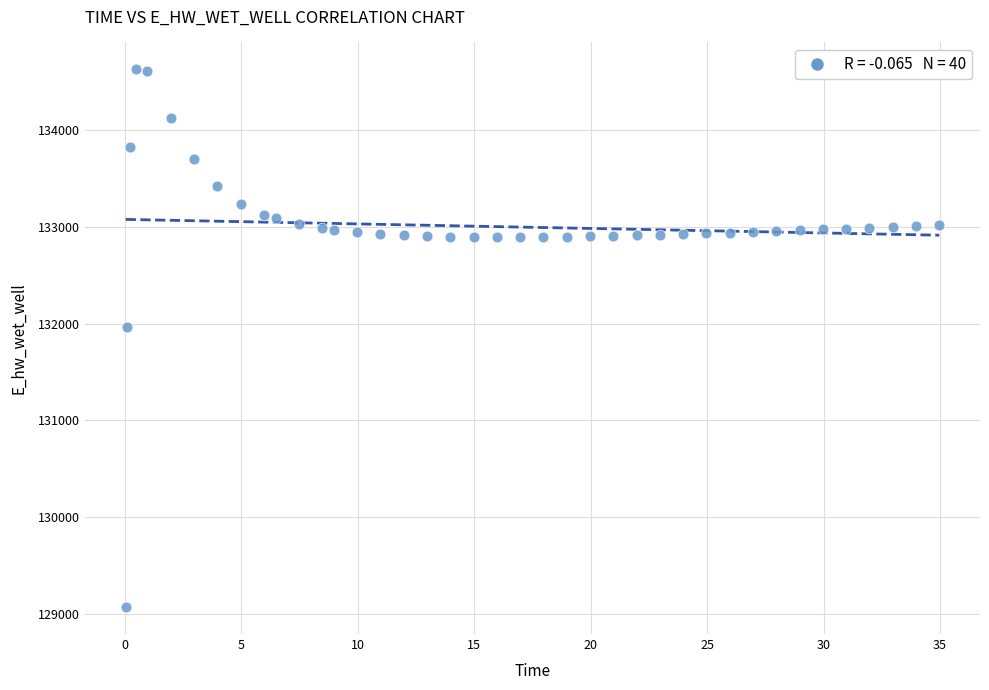

What is the range of X values (max minus min)?

34.9